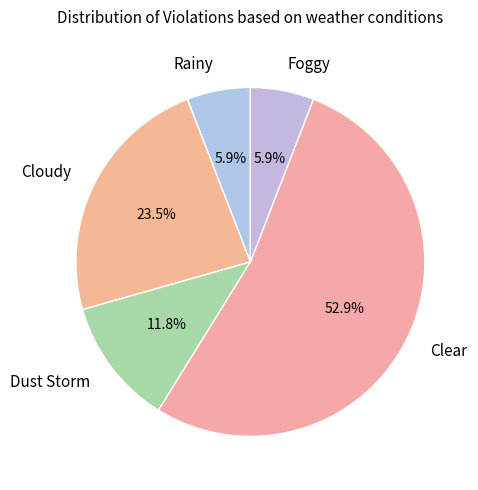

Which category has the biggest portion of the pie?

Clear